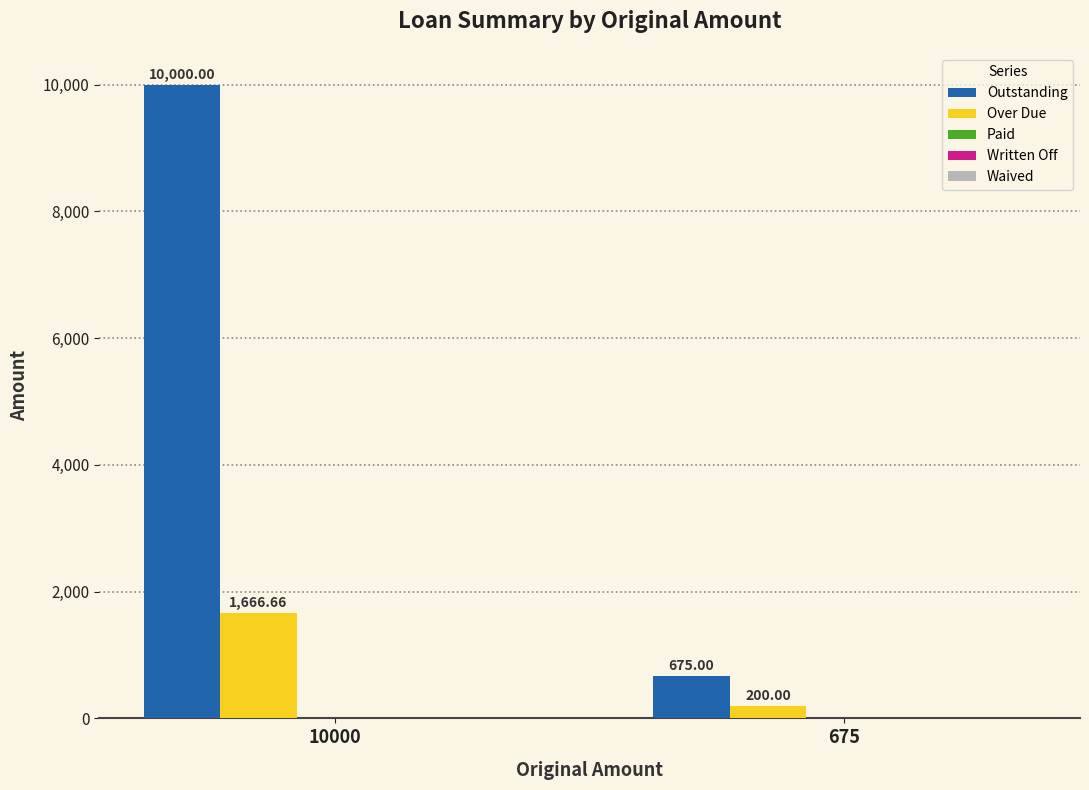

At how many categories does at least one series exceed 2291?

1